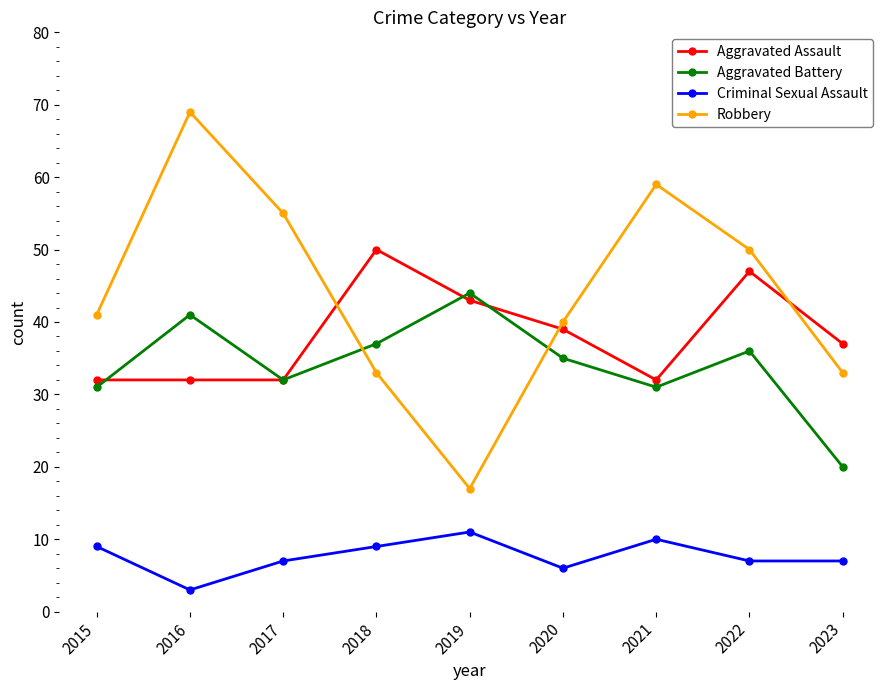

What is the total value across all series at 2020?

120